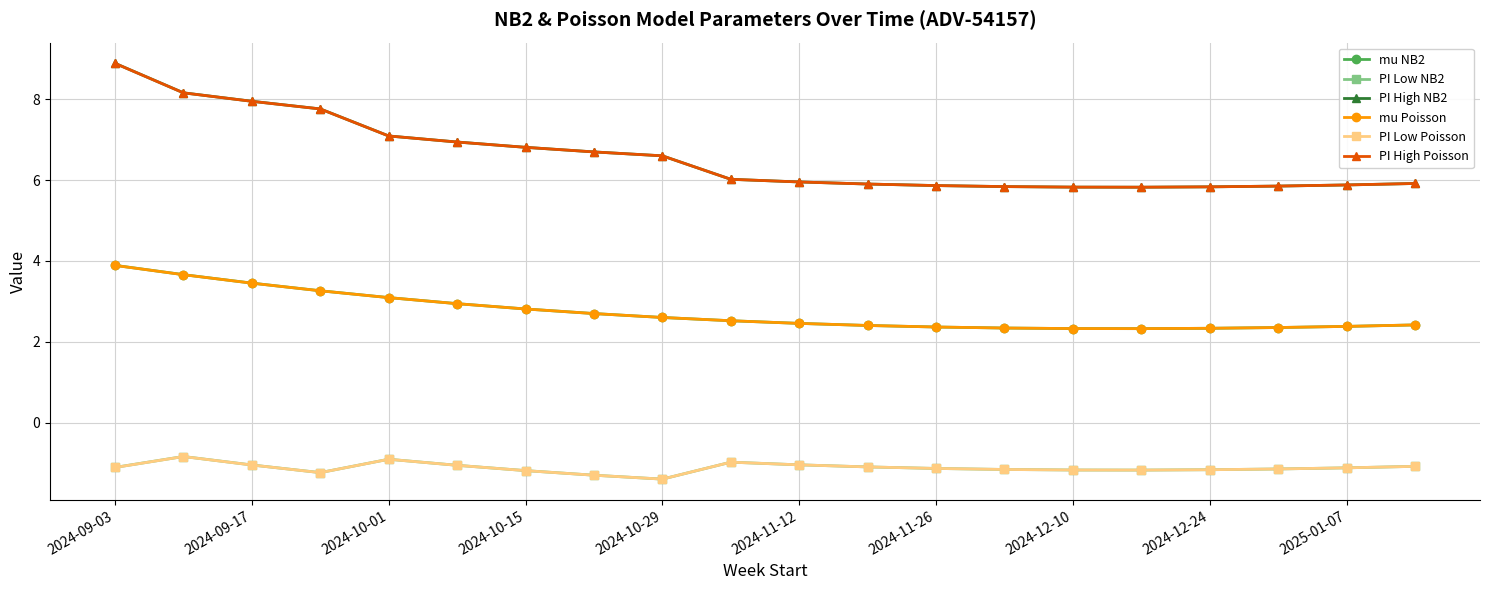

True or false: PI Low Poisson and mu Poisson intersect in this chart.

False